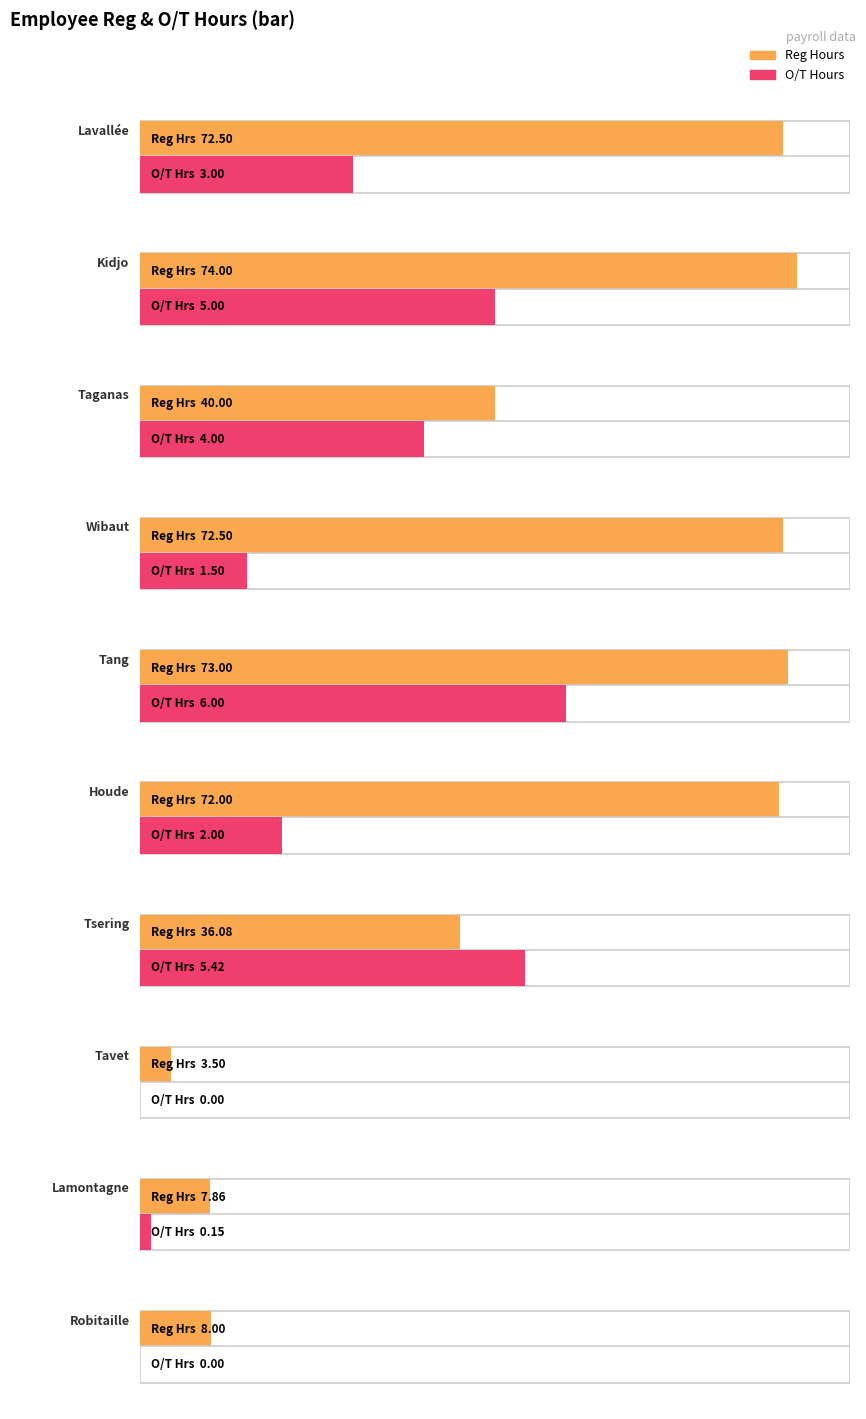

Count the number of categories in the chart.

10